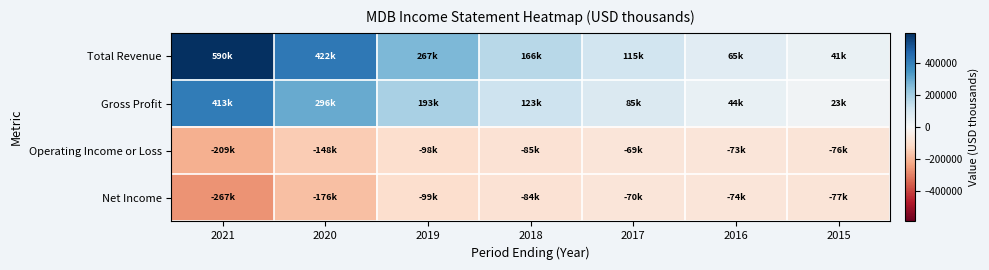

What is the spread (max minus min) of values at 2016?

138800